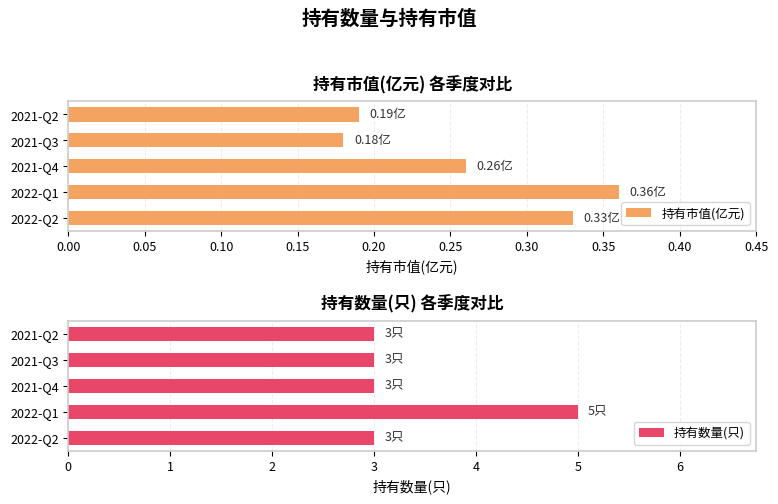

At which label is 持有市值(亿元) closest to 0?

2021-Q3